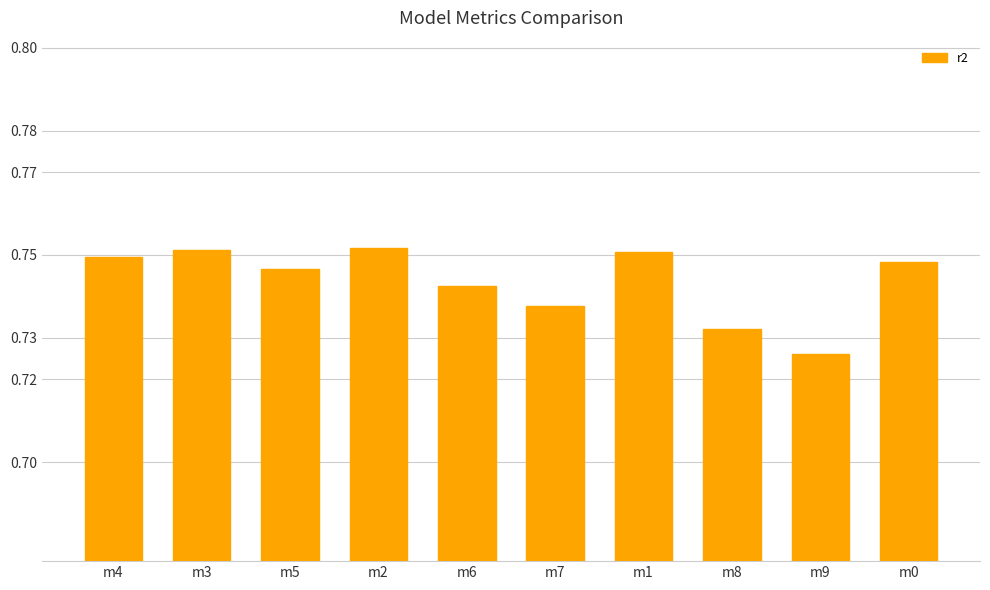

How many values are between 0 and 1?

10